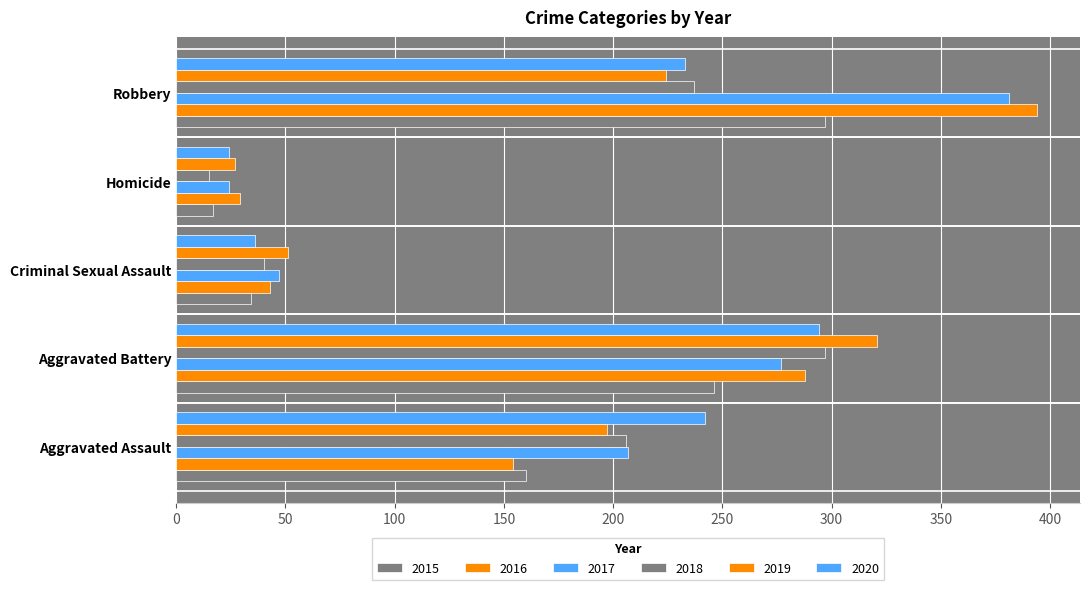

Is the value of 2015 at Aggravated Assault greater than the value of 2019 at Criminal Sexual Assault?

Yes